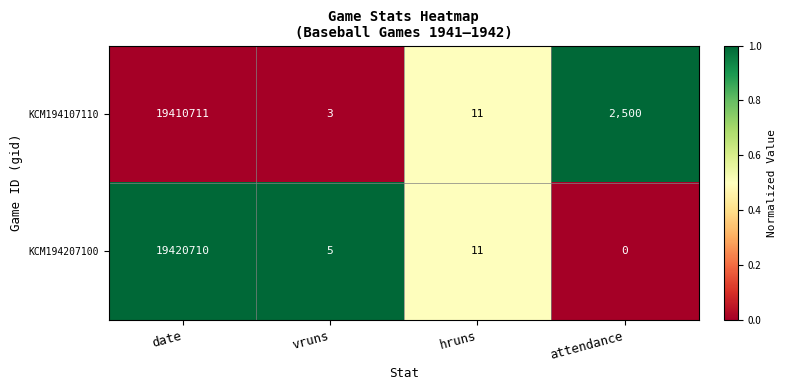

Reading left to right, transcribe all the data shown in this chart.

KCM194107110: 19410711	3	11	2500
KCM194207100: 19420710	5	11	0